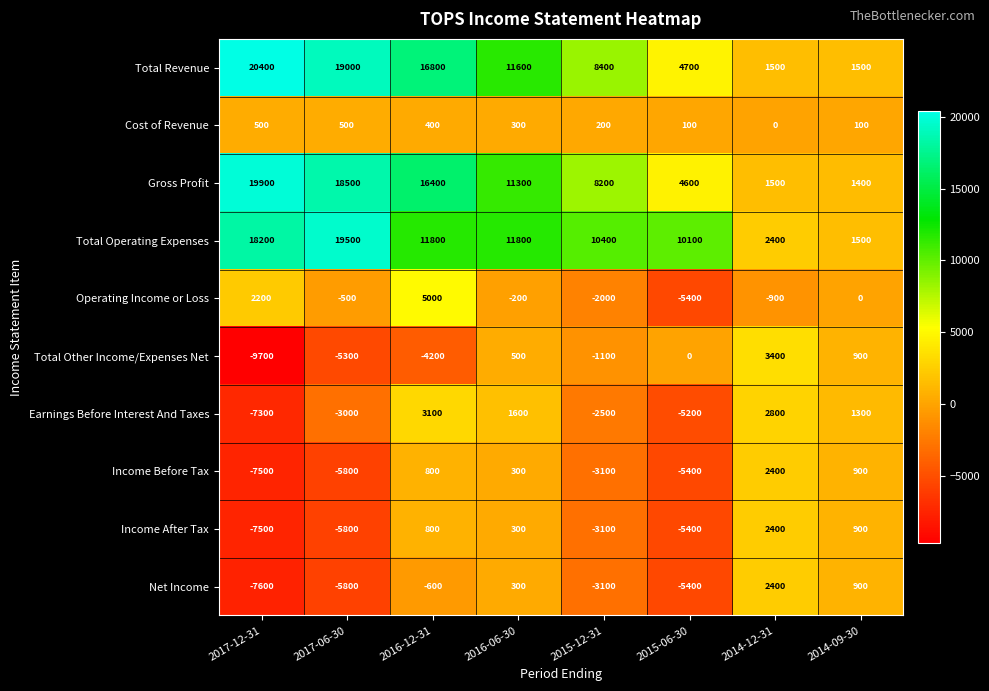

Is it true that Cost of Revenue equals 100 at 2014-09-30?

True